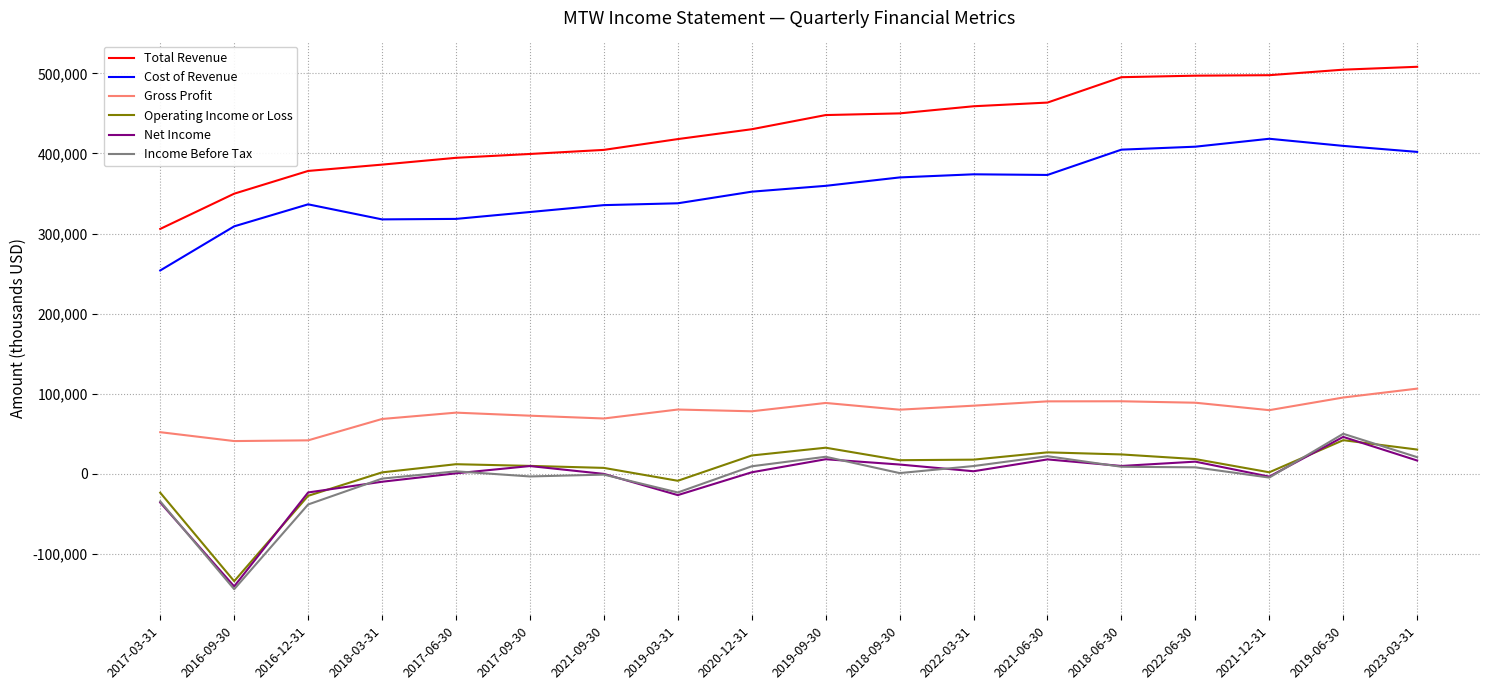

True or false: Total Revenue and Cost of Revenue intersect in this chart.

False